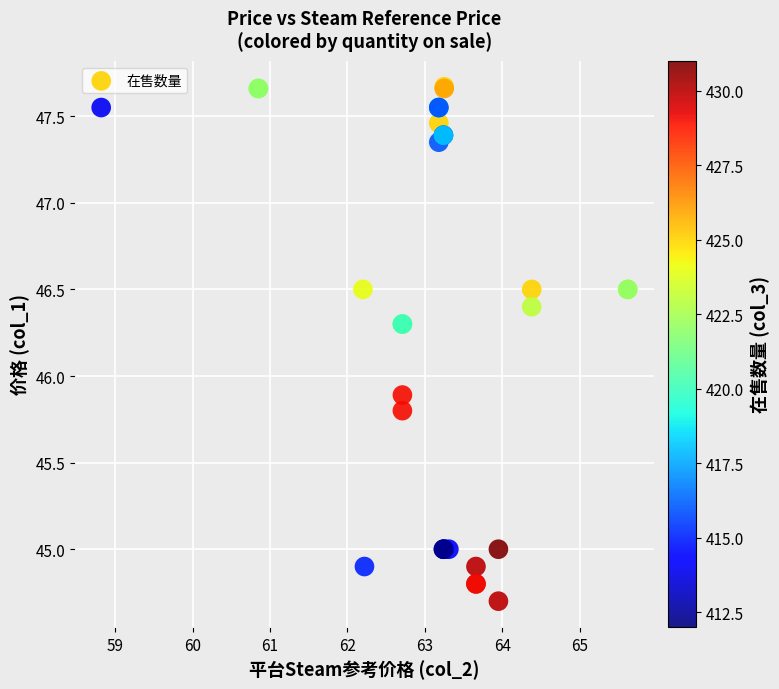

What Y value in the scatter plot is closest to 46?

45.9